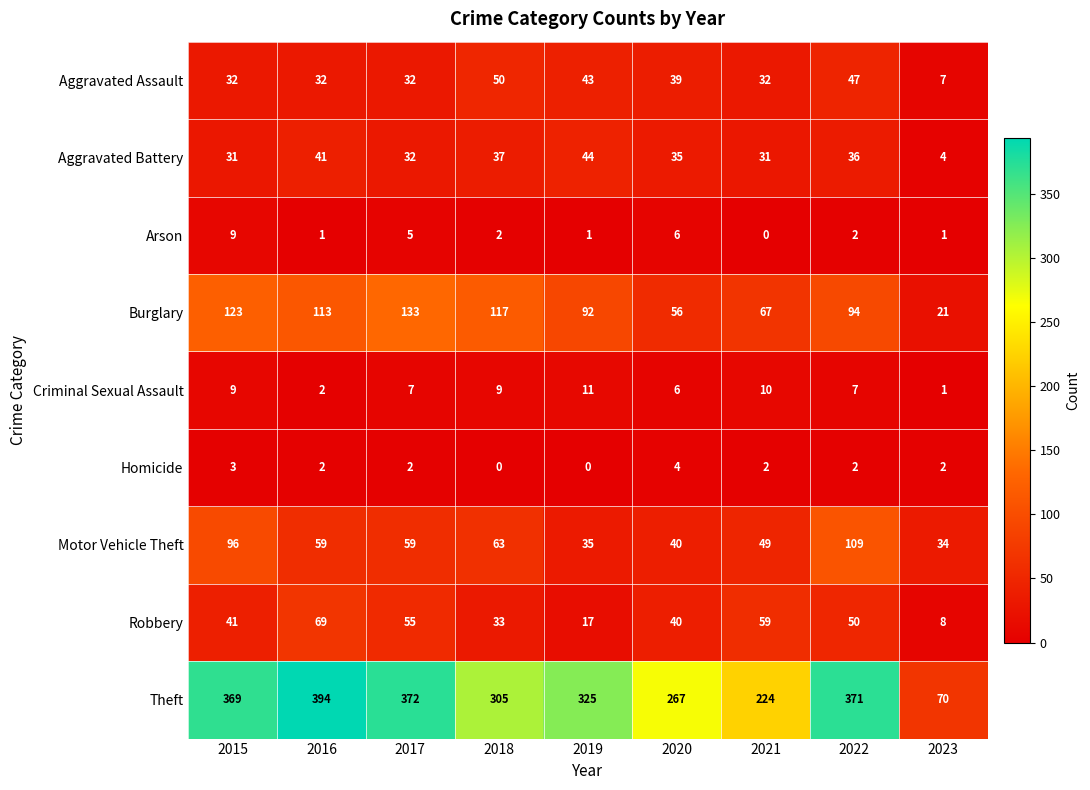

The value of Robbery at 2020 is 22. True or false?

False